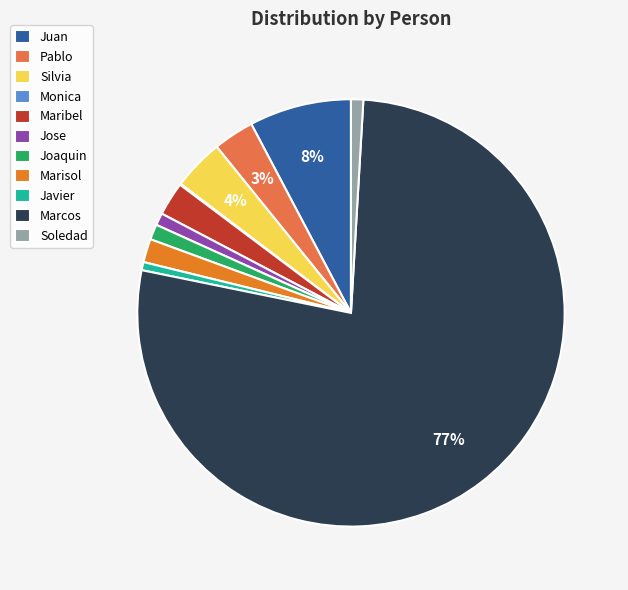

To the nearest percent, what percentage of the pie is Juan?

8%